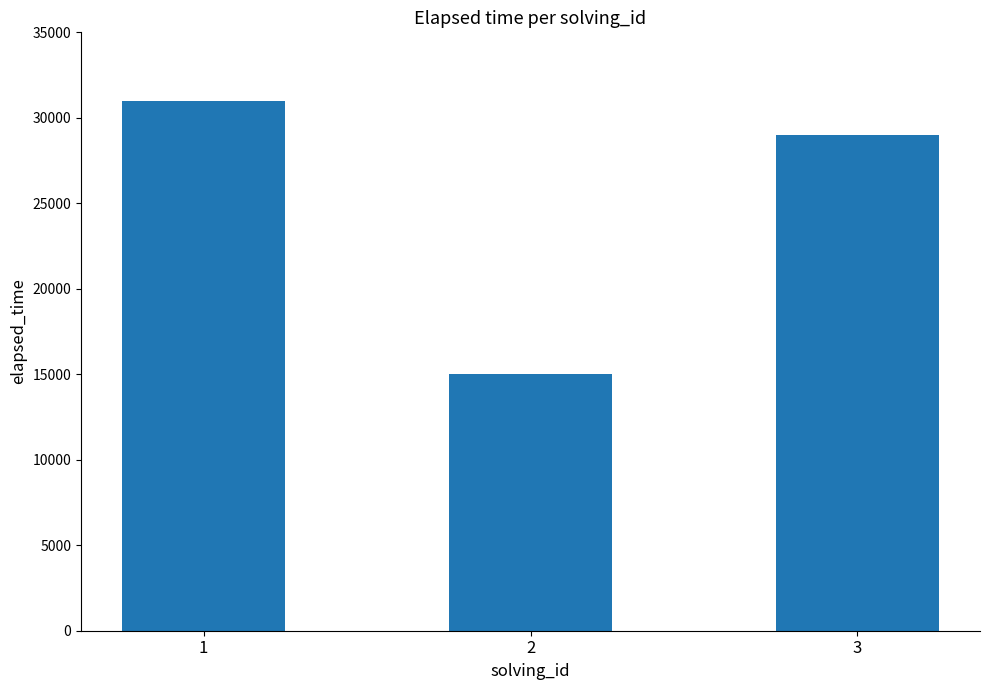

True or false: the data shows 53857 at 1.

False